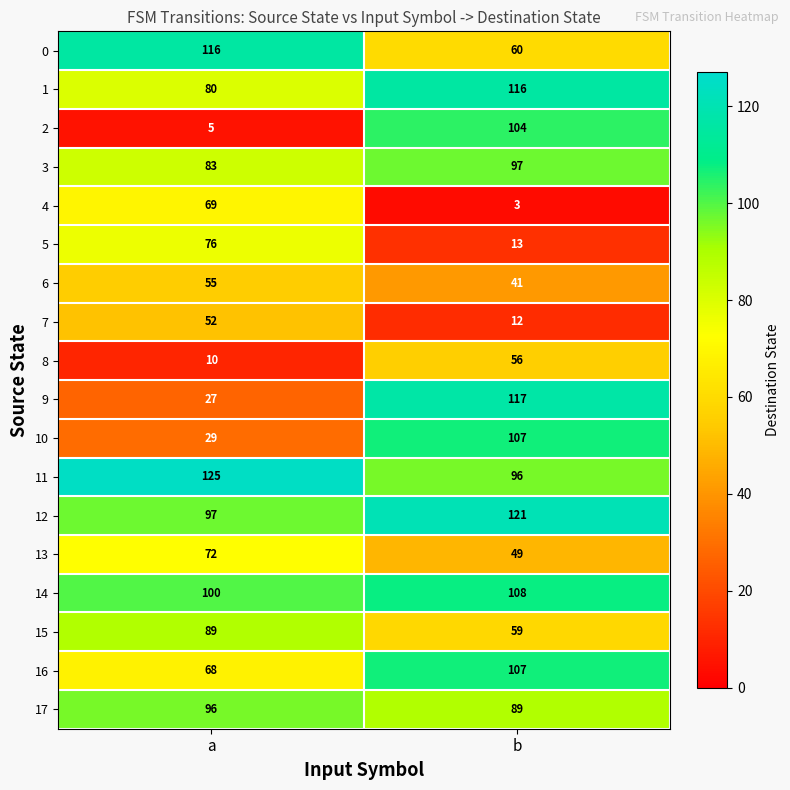

Which category has the highest value across all series?

a